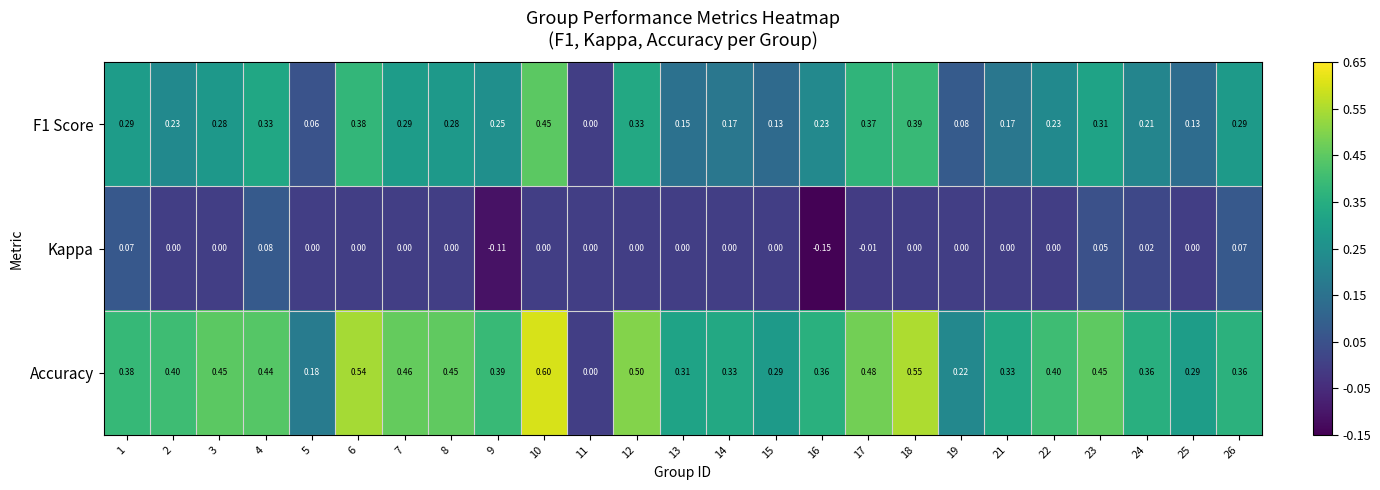

Which series has the largest total across all categories?

Accuracy